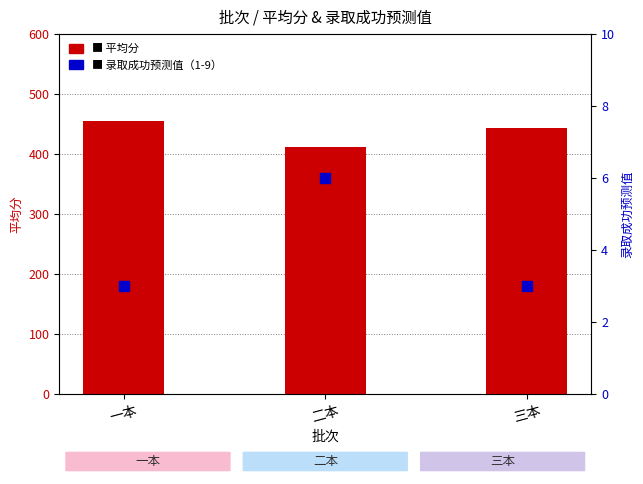

At how many categories does at least one series exceed 140?

3